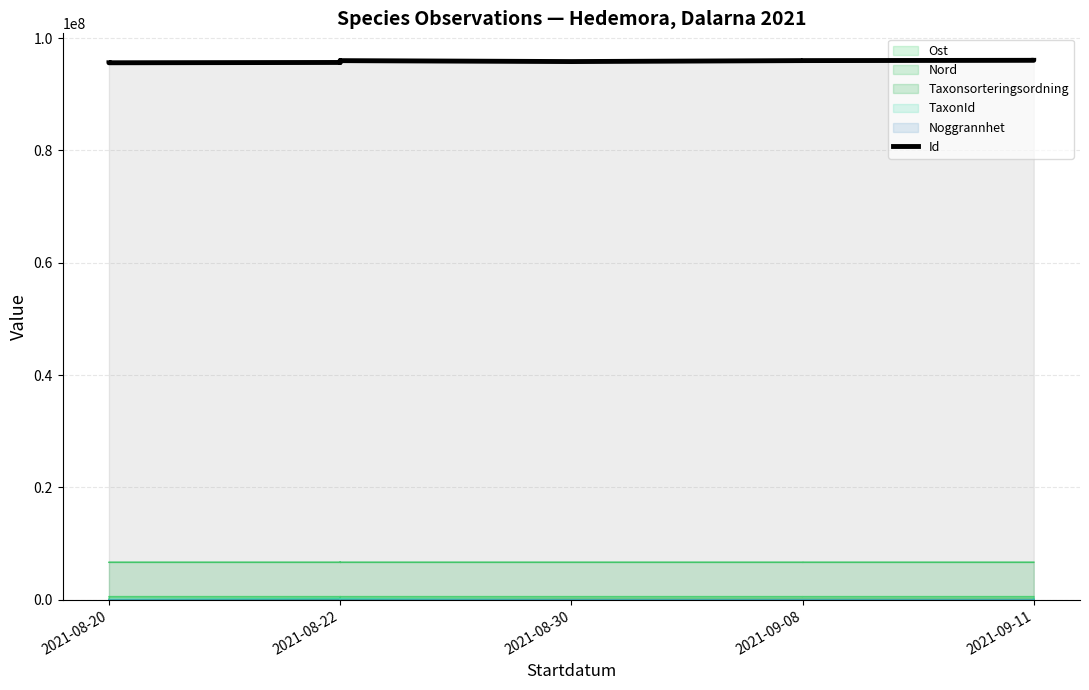

What is the value of the 4th point from the left?

95646495